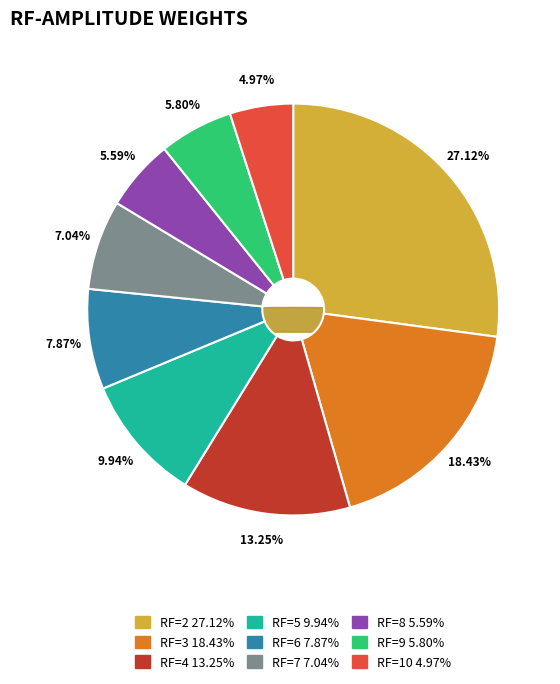

To the nearest percent, what portion does RF=10 represent?

5%